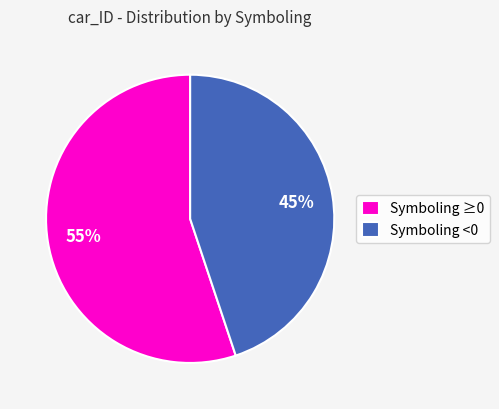

Approximately how many times larger is the value at Symboling ≥0 compared to Symboling <0?

1.2